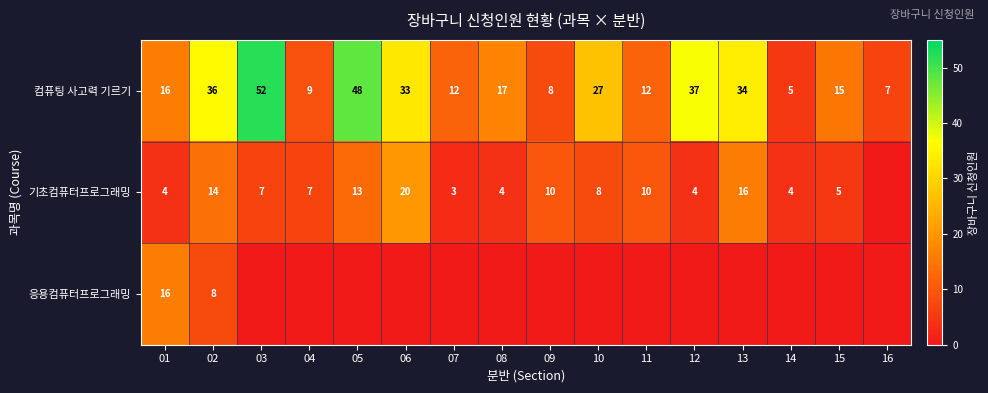

Read the 컴퓨팅 사고력 기르기 value at 09.

8